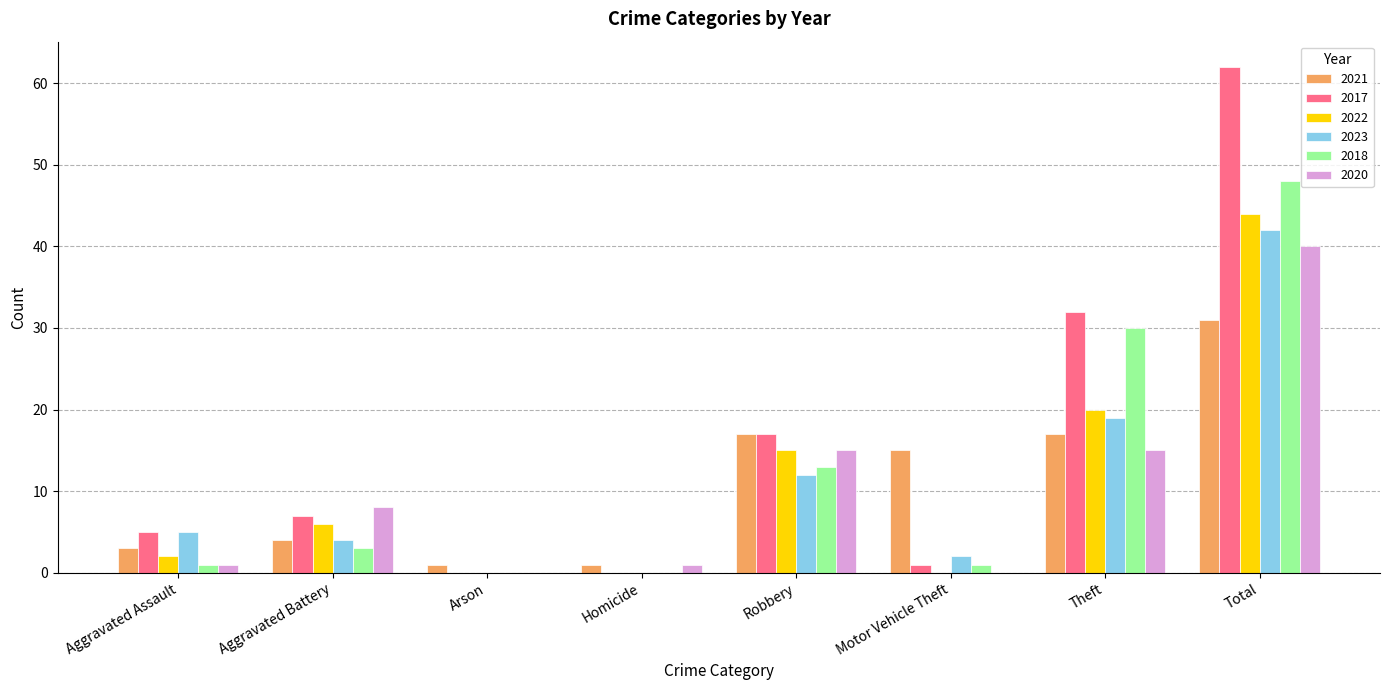

How many data points does each series have?

8